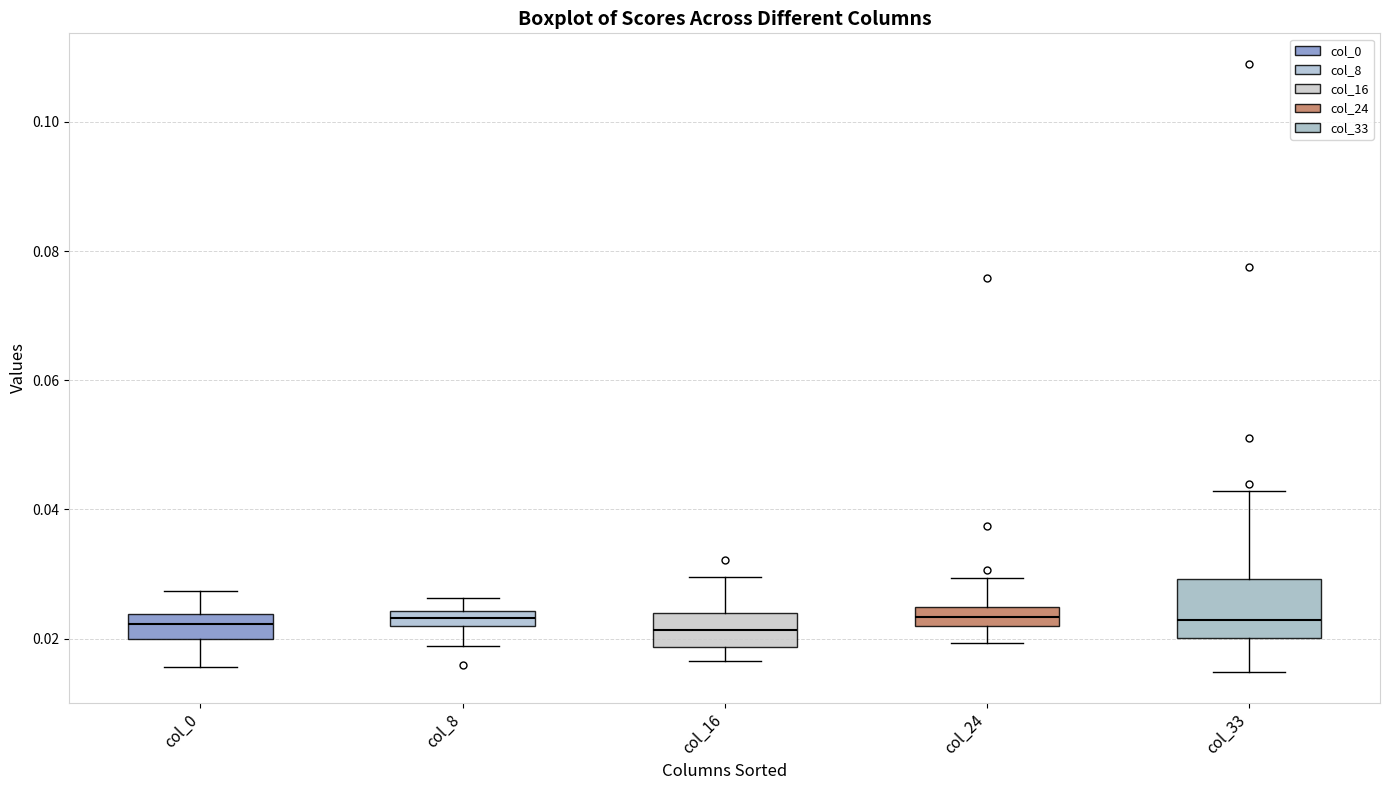

Where is the upper edge of the box for col_8 on the y-axis? The values are not printed on the chart, so give them approximately, as read against the axis.

0.024